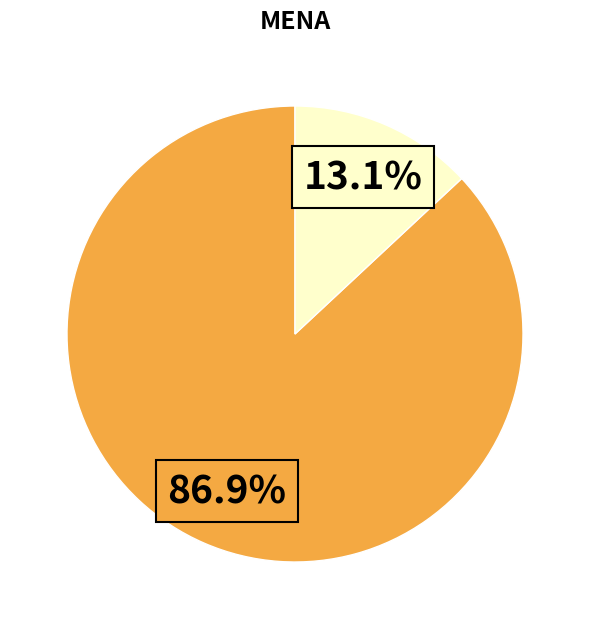

How many slices are in this pie chart?

2